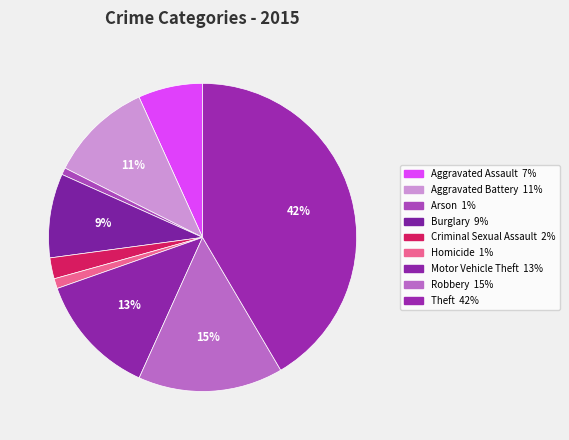

Is there a majority slice in this chart?

No